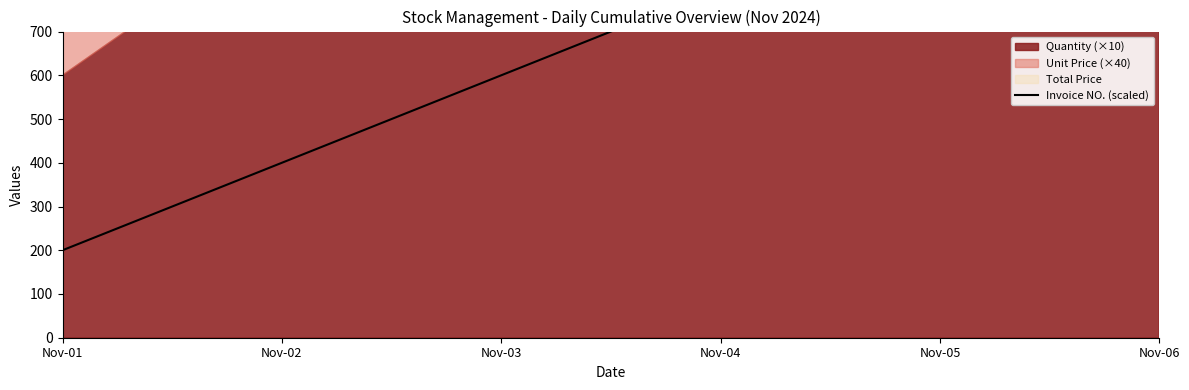

Is it true that the value at Nov-04 is 800?

True